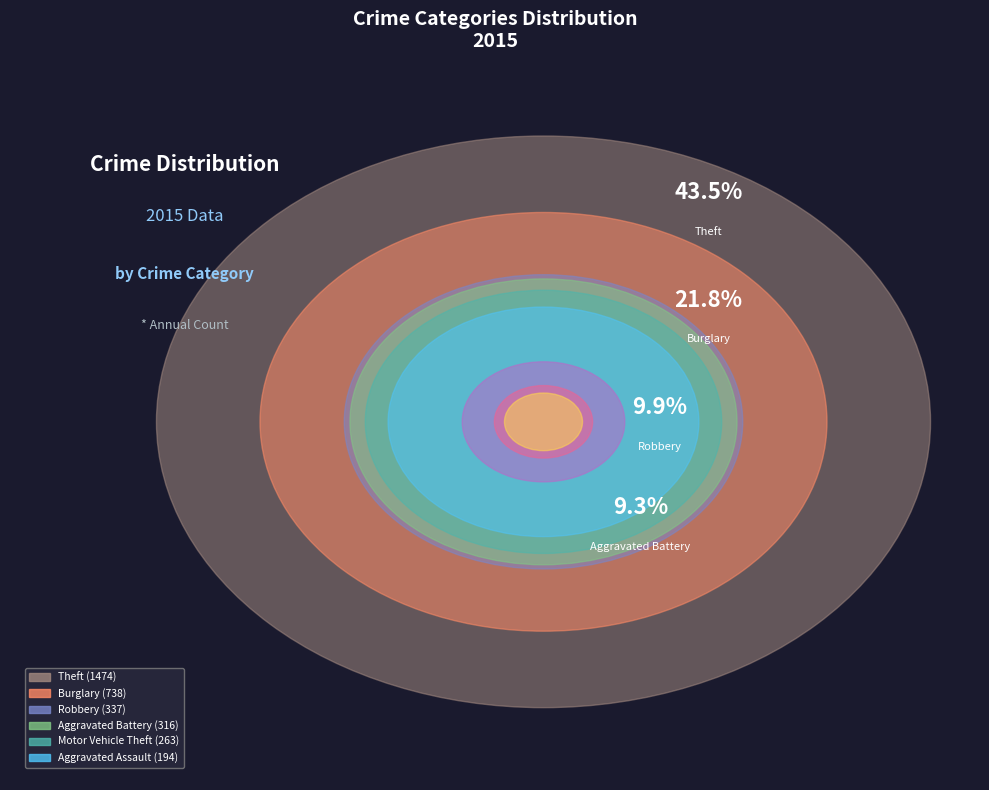

What is the largest slice in the pie chart?

Theft